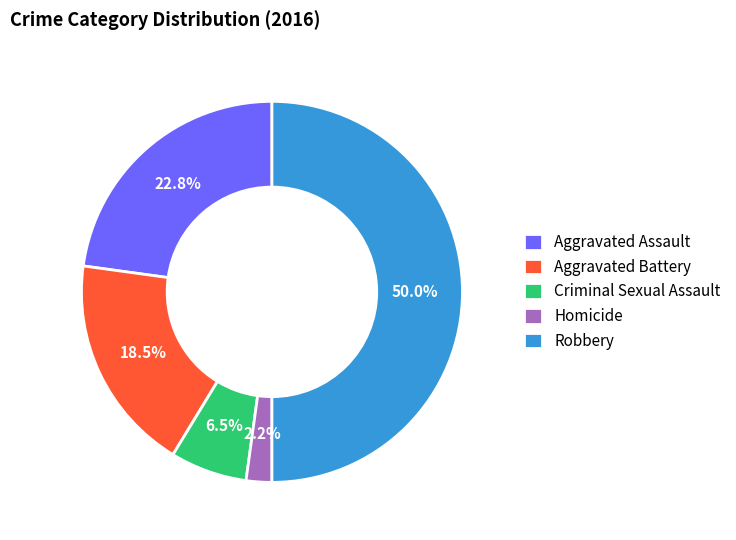

To the nearest percent, what portion does Aggravated Assault represent?

23%